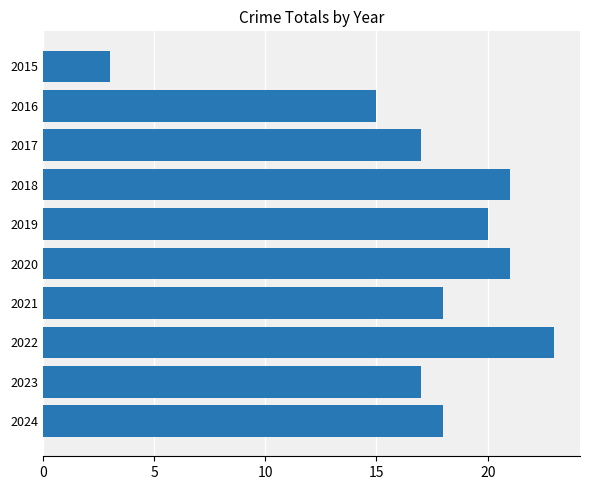

What is the value of the 2nd bar from the top?

15